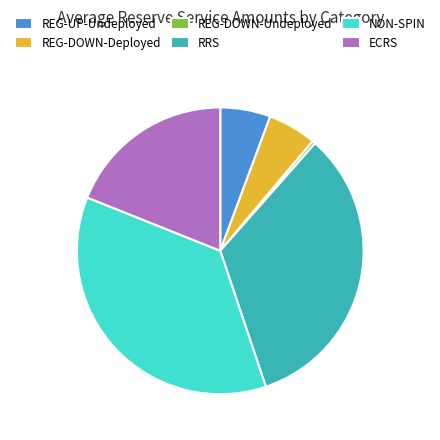

Does NON-SPIN represent more than half of the total?

No